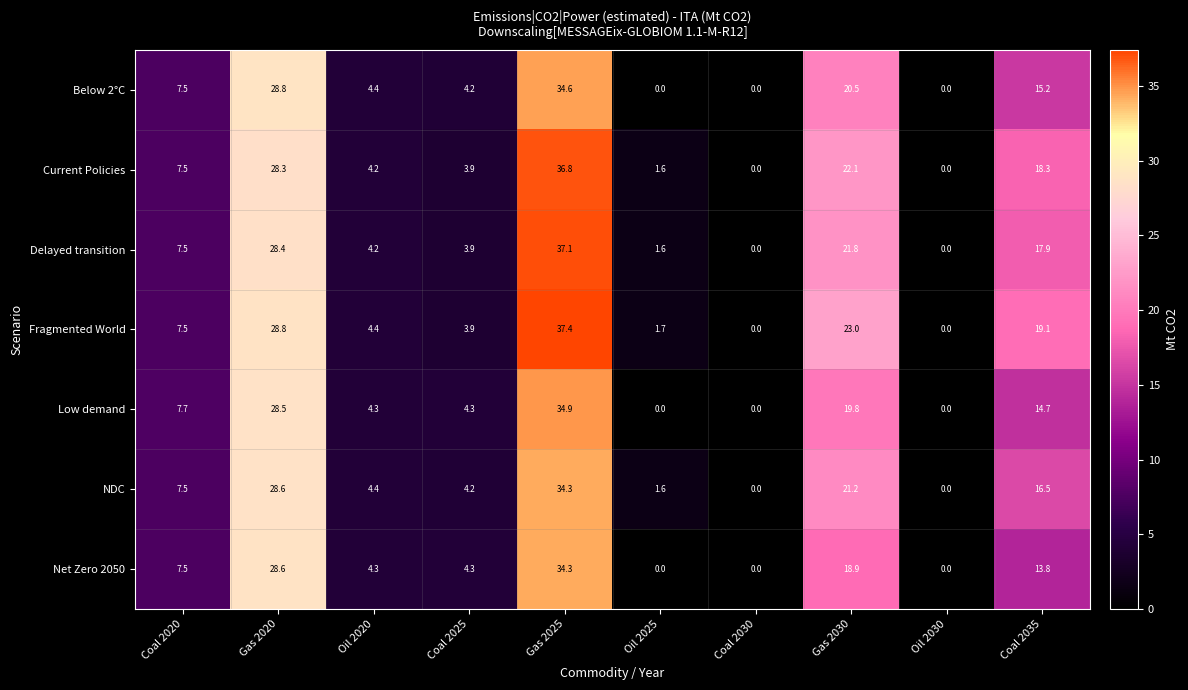

What is the total value across all series at Coal 2035?

115.5